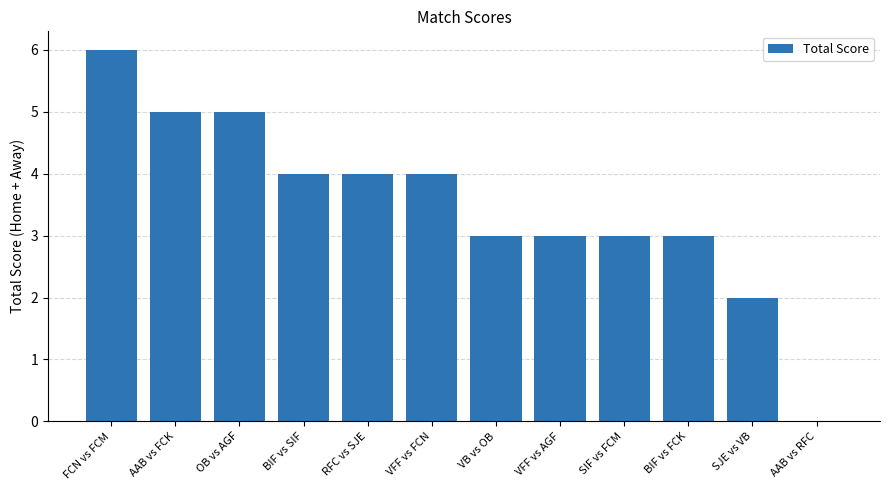

What is the change in value from RFC vs SJE to AAB vs RFC?

-4